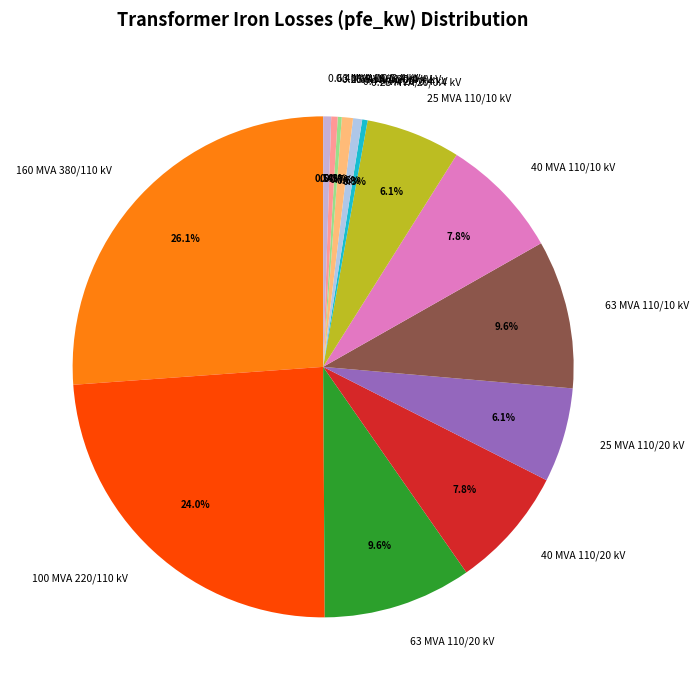

How much of the chart is everything except 63 MVA 110/20 kV?

90.4%